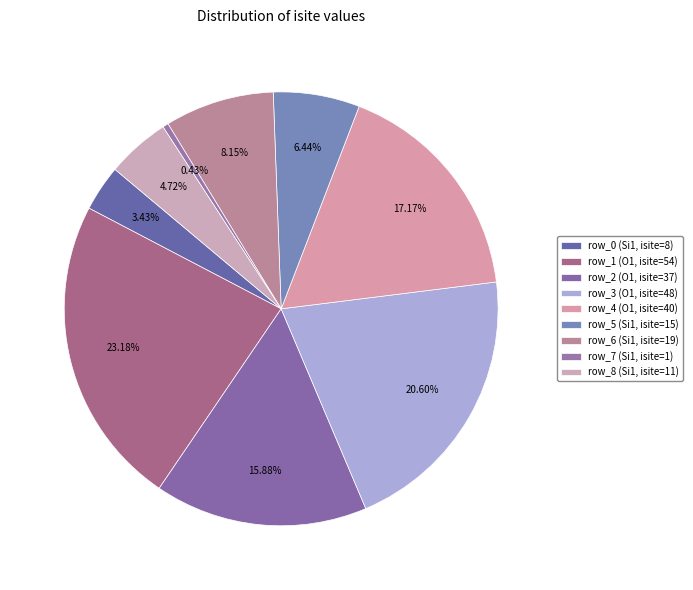

Combined, what portion of the pie is row_0 (Si1, isite=8) and row_7 (Si1, isite=1)?

3.9%